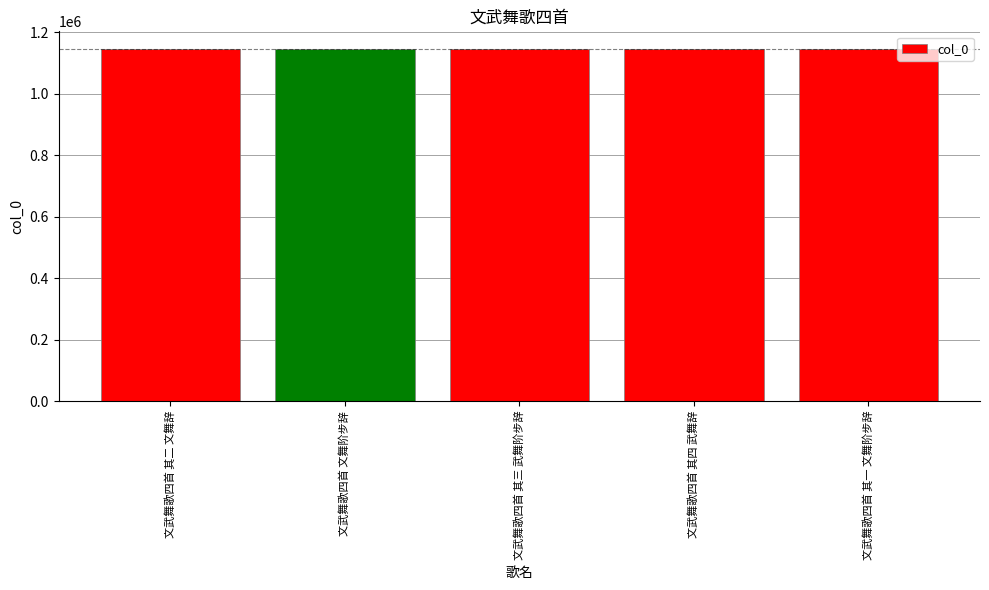

What is the sum of all values?

5727286